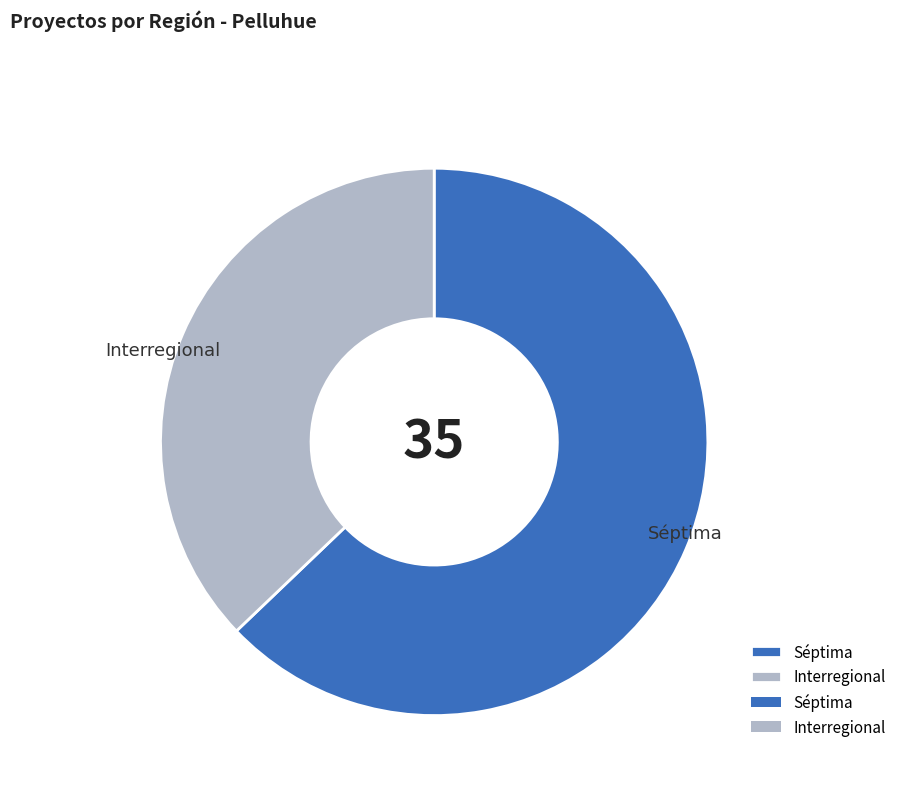

Which slice is the smallest?

Interregional